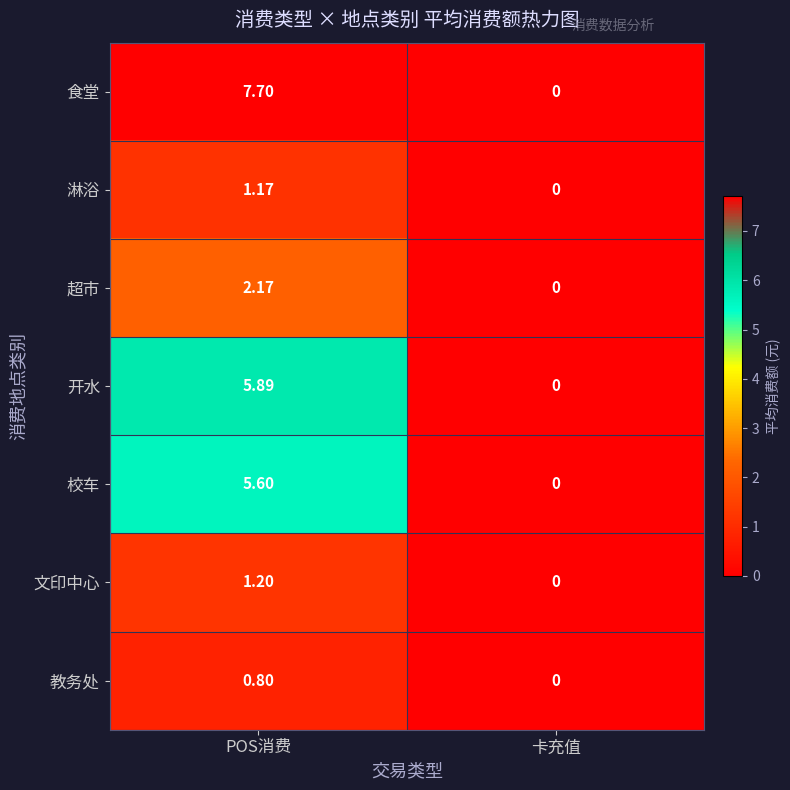

Where is 食堂 nearest to the value 3?

卡充值